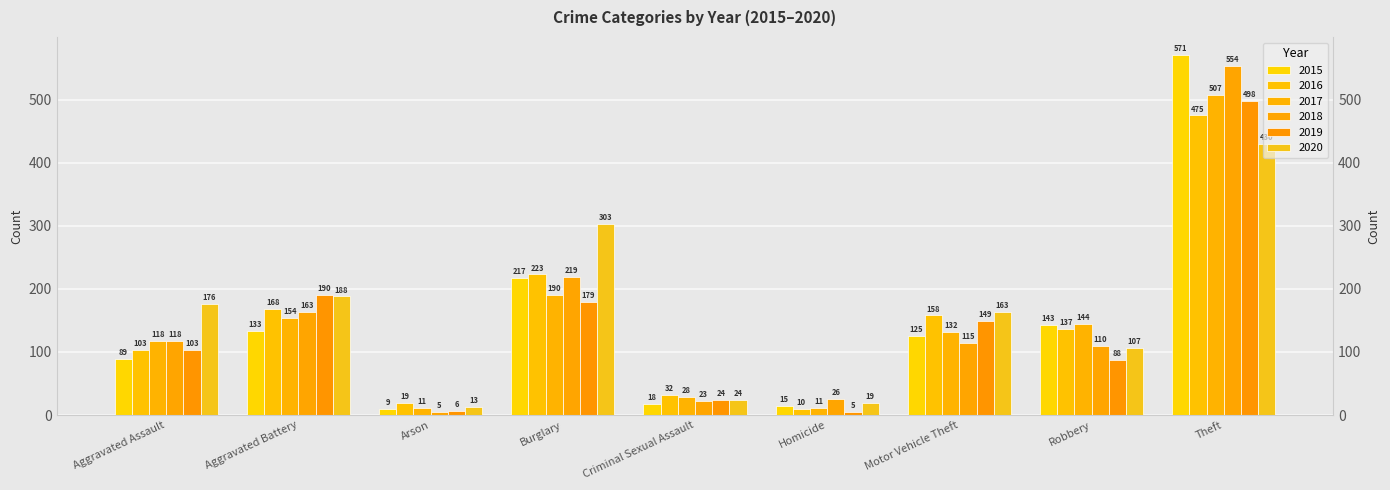

How many categories are shown in the chart?

9